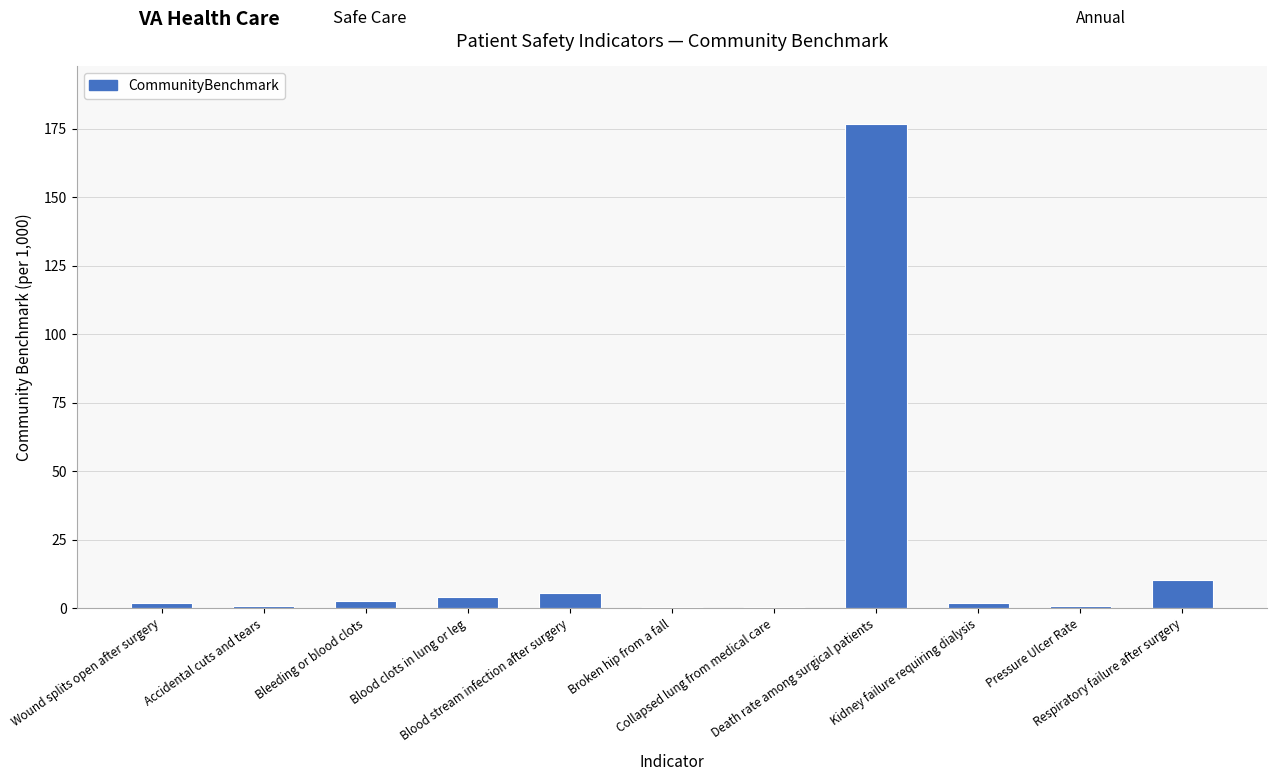

What is the greatest value displayed?

176.6